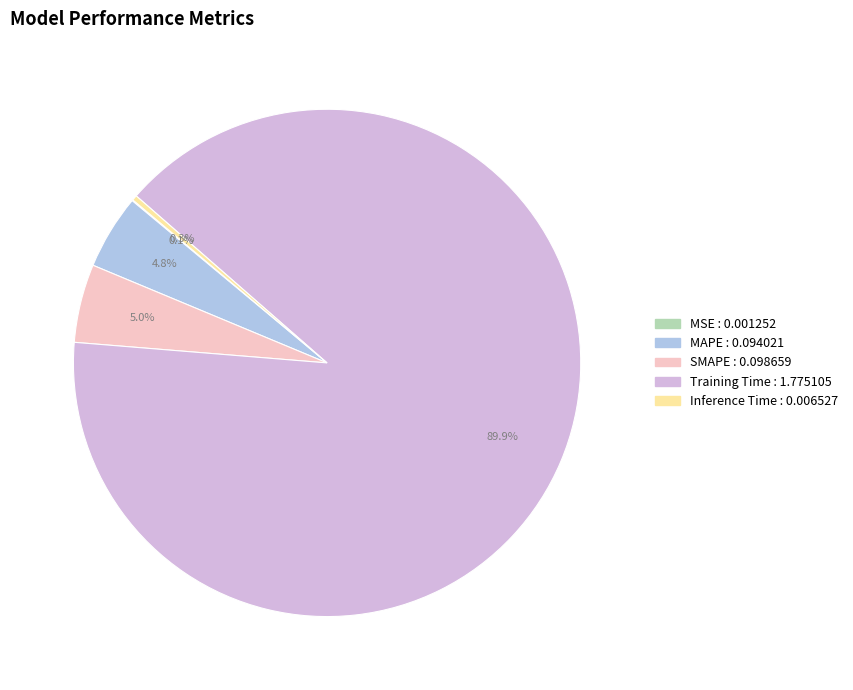

Which category has the biggest portion of the pie?

Training Time